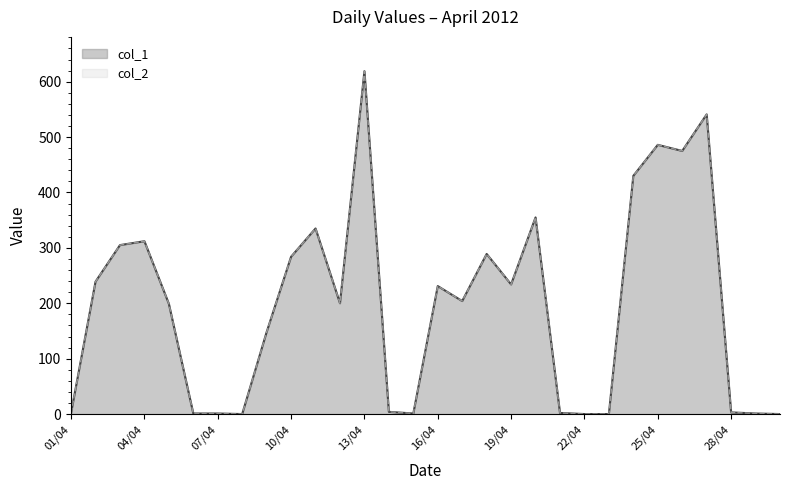

What is the approximate value of col_1 at 03/04, to the nearest 50?

300